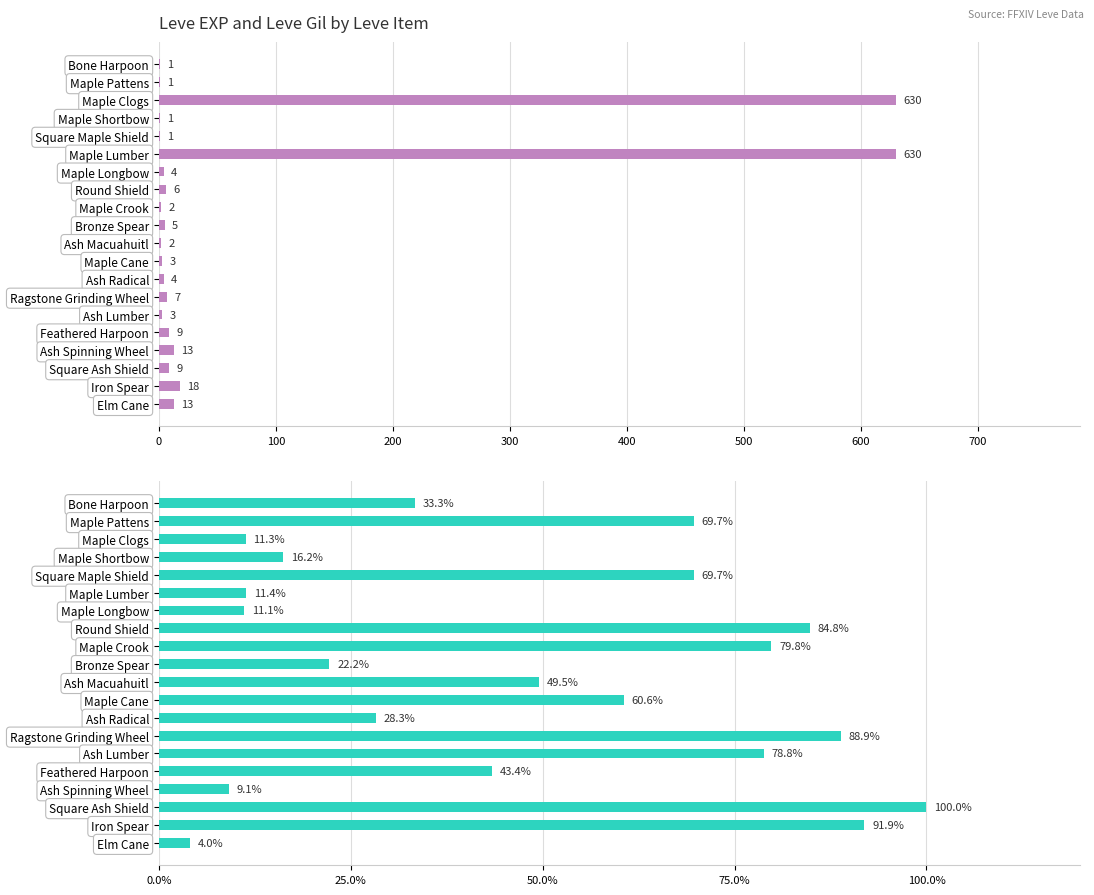

Reading left to right, transcribe all the data shown in this chart.

Leve EXP: 1.0	1.0	630.0	1.0	1.0	630.0	4.0	6.0	2.0	5.0	2.0	3.0	4.0	7.0	3.0	9.0	13.0	9.0	18.0	13.0
Leve Gil: 33.3	69.7	11.3	16.2	69.7	11.4	11.1	84.8	79.8	22.2	49.5	60.6	28.3	88.9	78.8	43.4	9.1	100.0	91.9	4.0